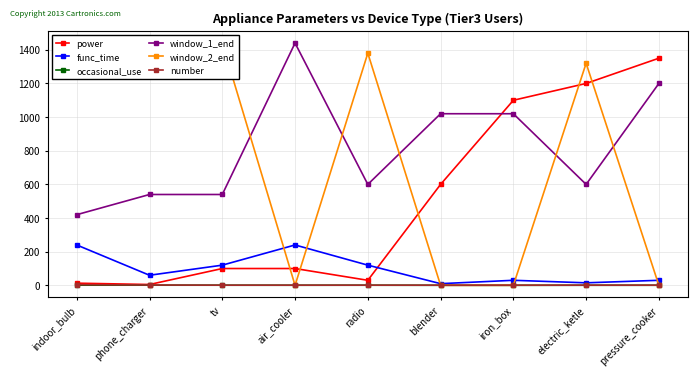

What is the greatest value displayed?

1440.0